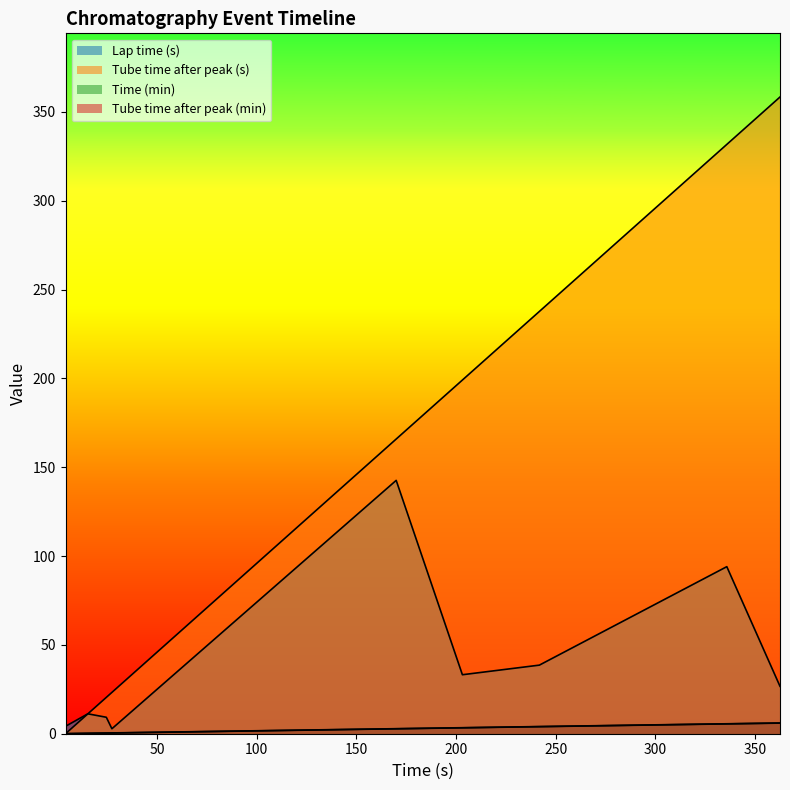

True or false: Tube time after peak (min) and Tube time after peak (s) cross at least once.

False